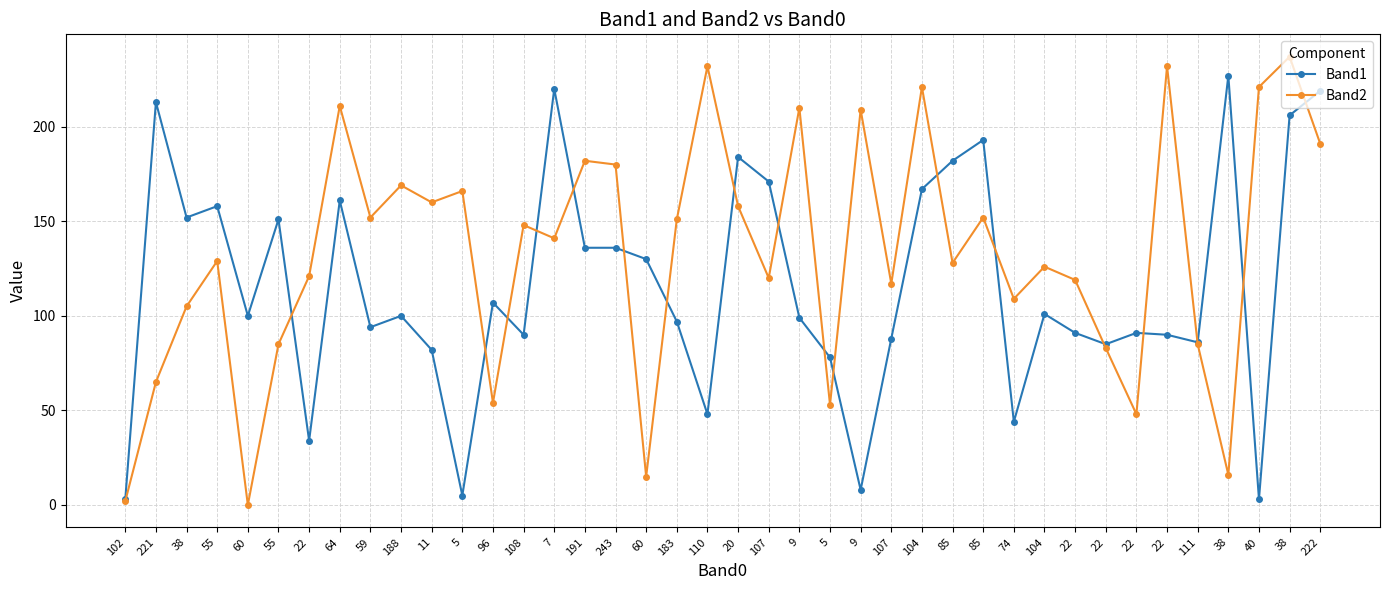

Which has a higher value, 11 or 22?

22